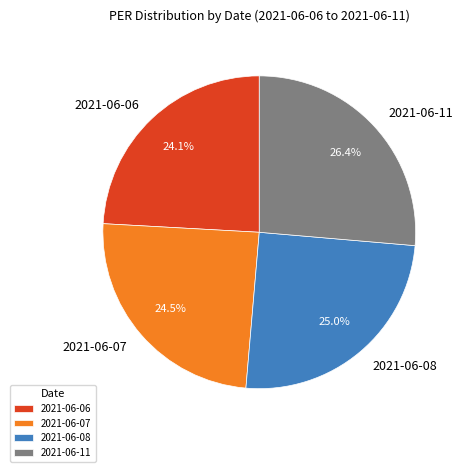

To the nearest percent, what is the combined percentage of 2021-06-11 and 2021-06-07?

51%